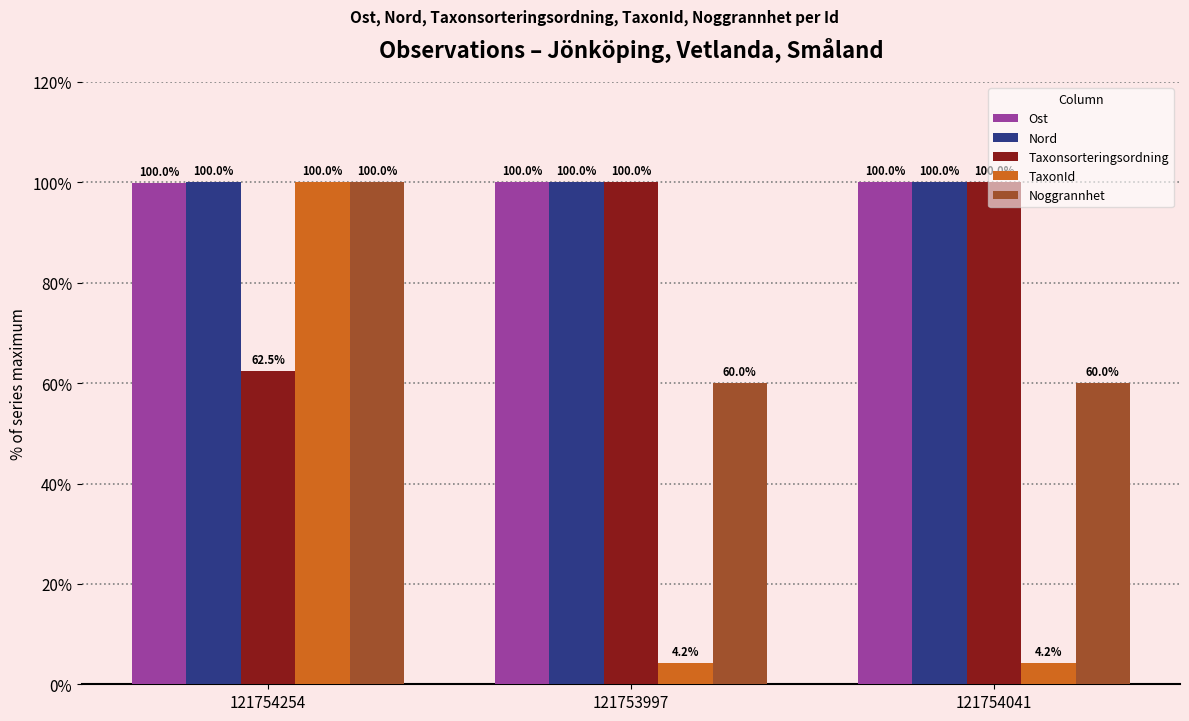

Between 121754254 and 121754041, which series saw the biggest shift?

TaxonId